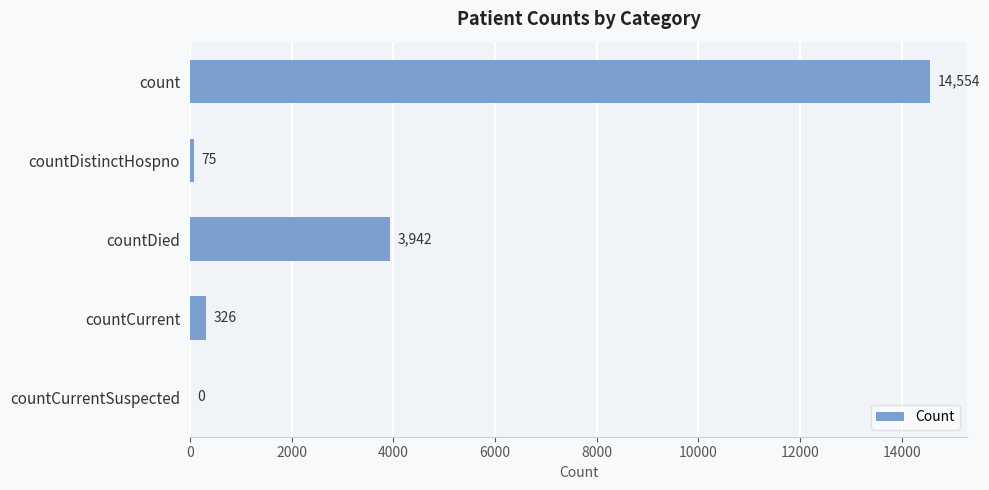

Between count and countCurrent, which is larger?

count